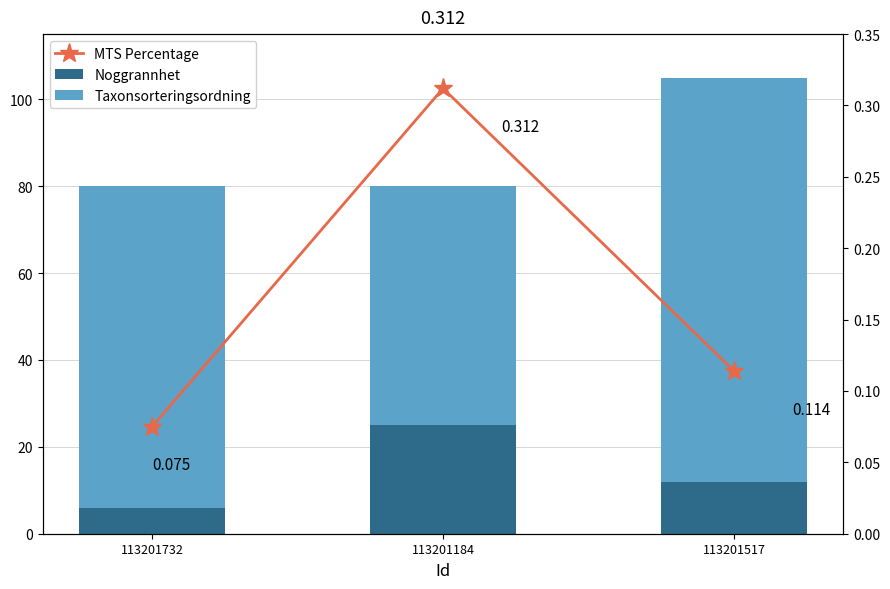

True or false: MTS Percentage has a value of 0.3 at 113201184.

True